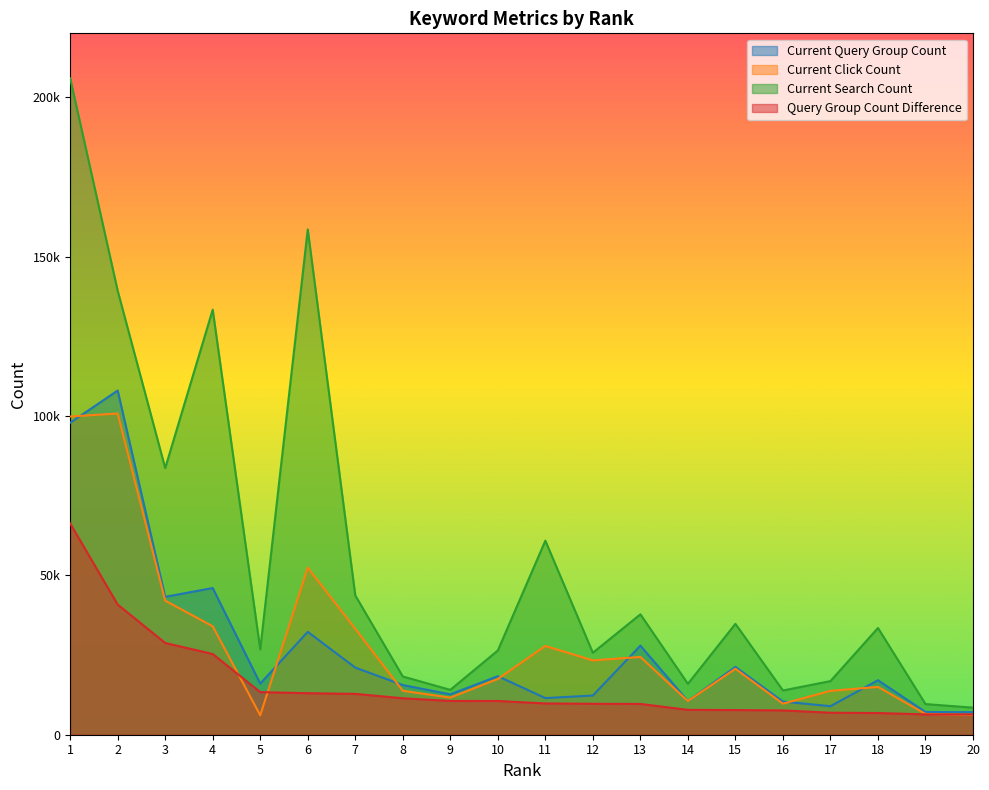

Between 1 and 5, which is larger?

1